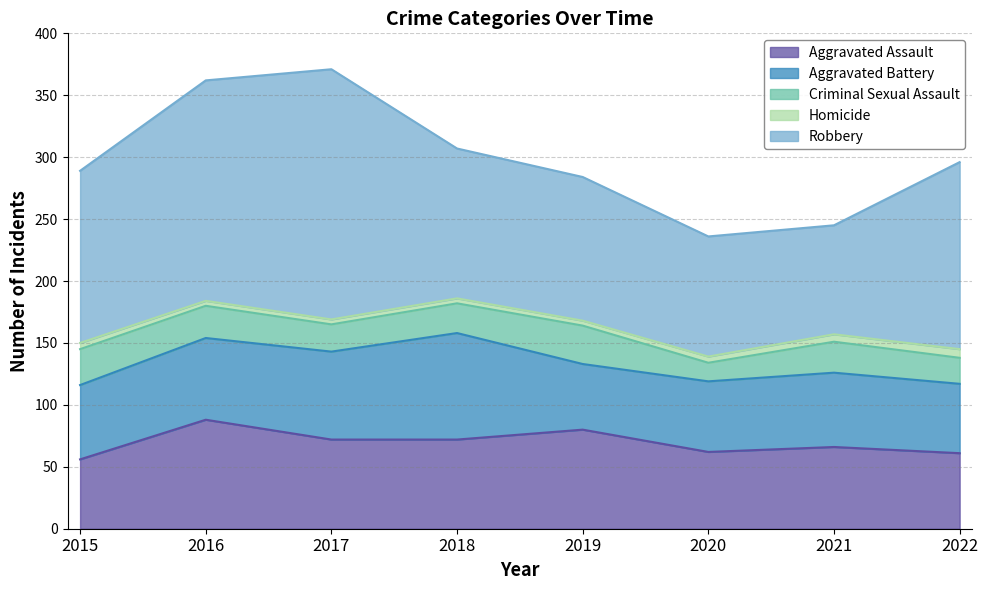

Reading right to left, list all the values displayed in this chart.

Aggravated Assault: 2022=61	2021=66	2020=62	2019=80	2018=72	2017=72	2016=88	2015=56
Aggravated Battery: 2022=56	2021=60	2020=57	2019=53	2018=86	2017=71	2016=66	2015=60
Criminal Sexual Assault: 2022=21	2021=25	2020=15	2019=31	2018=24	2017=22	2016=26	2015=29
Homicide: 2022=7	2021=6	2020=5	2019=4	2018=4	2017=4	2016=4	2015=5
Robbery: 2022=151	2021=88	2020=97	2019=116	2018=121	2017=202	2016=178	2015=139